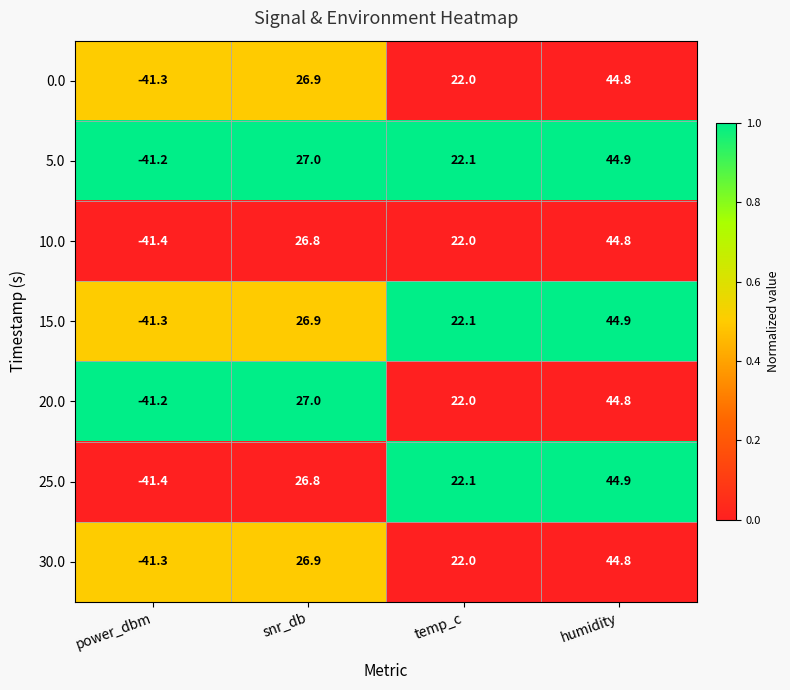

At which label is 15.0 closest to 1?

temp_c